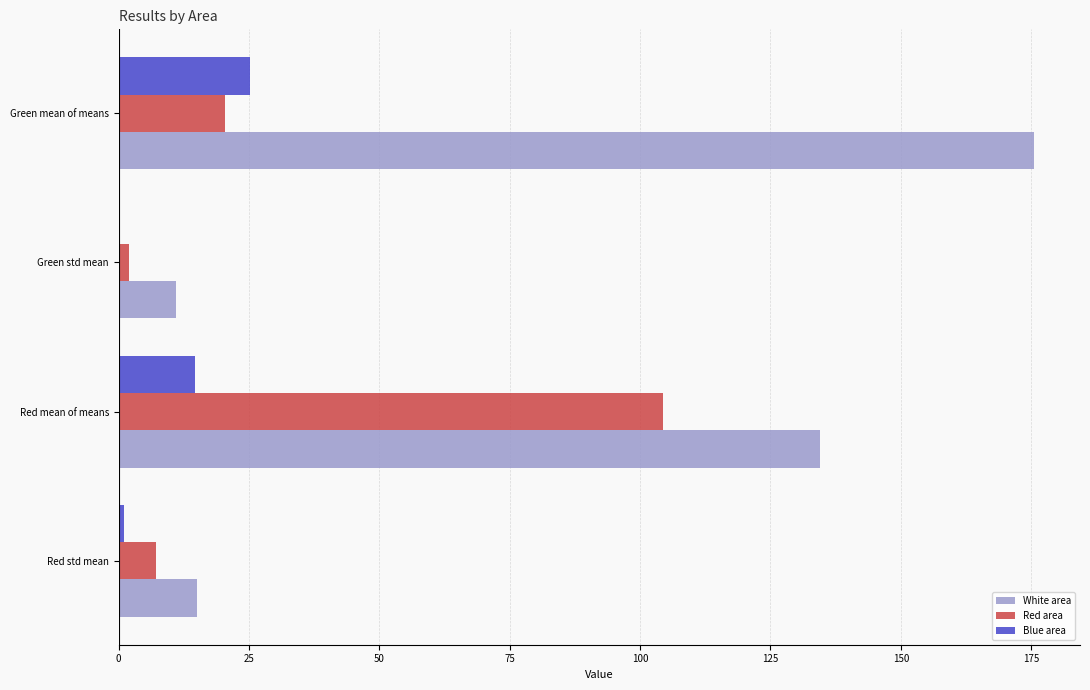

Count the number of categories in the chart.

4